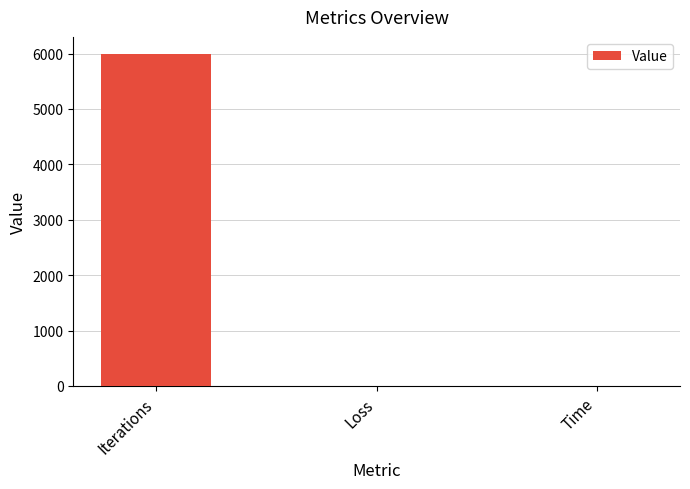

Does the chart contain stacked bars?

No